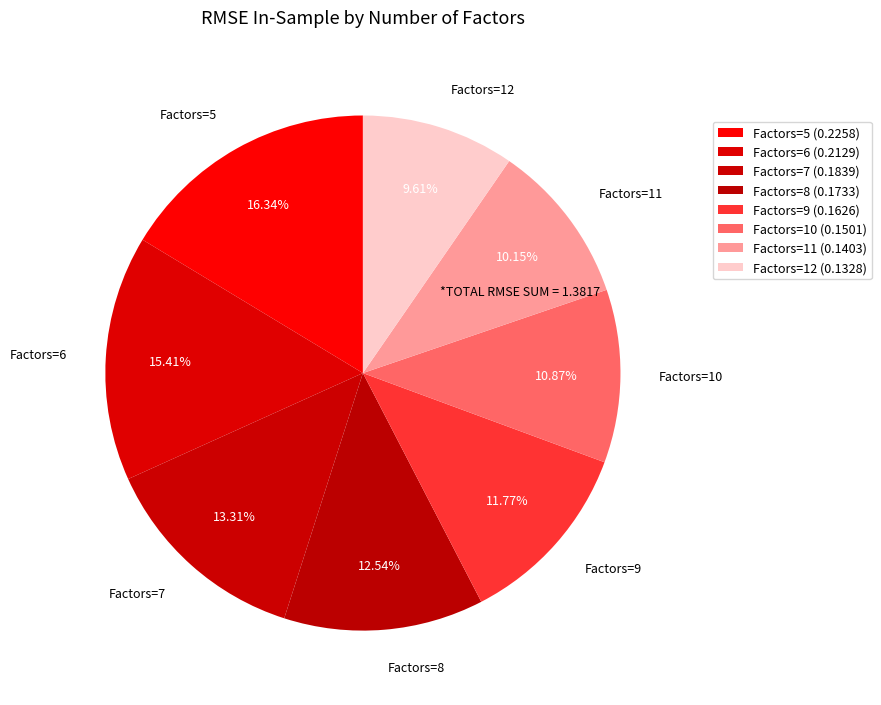

Does Factors=5 account for over 50% of the chart?

No